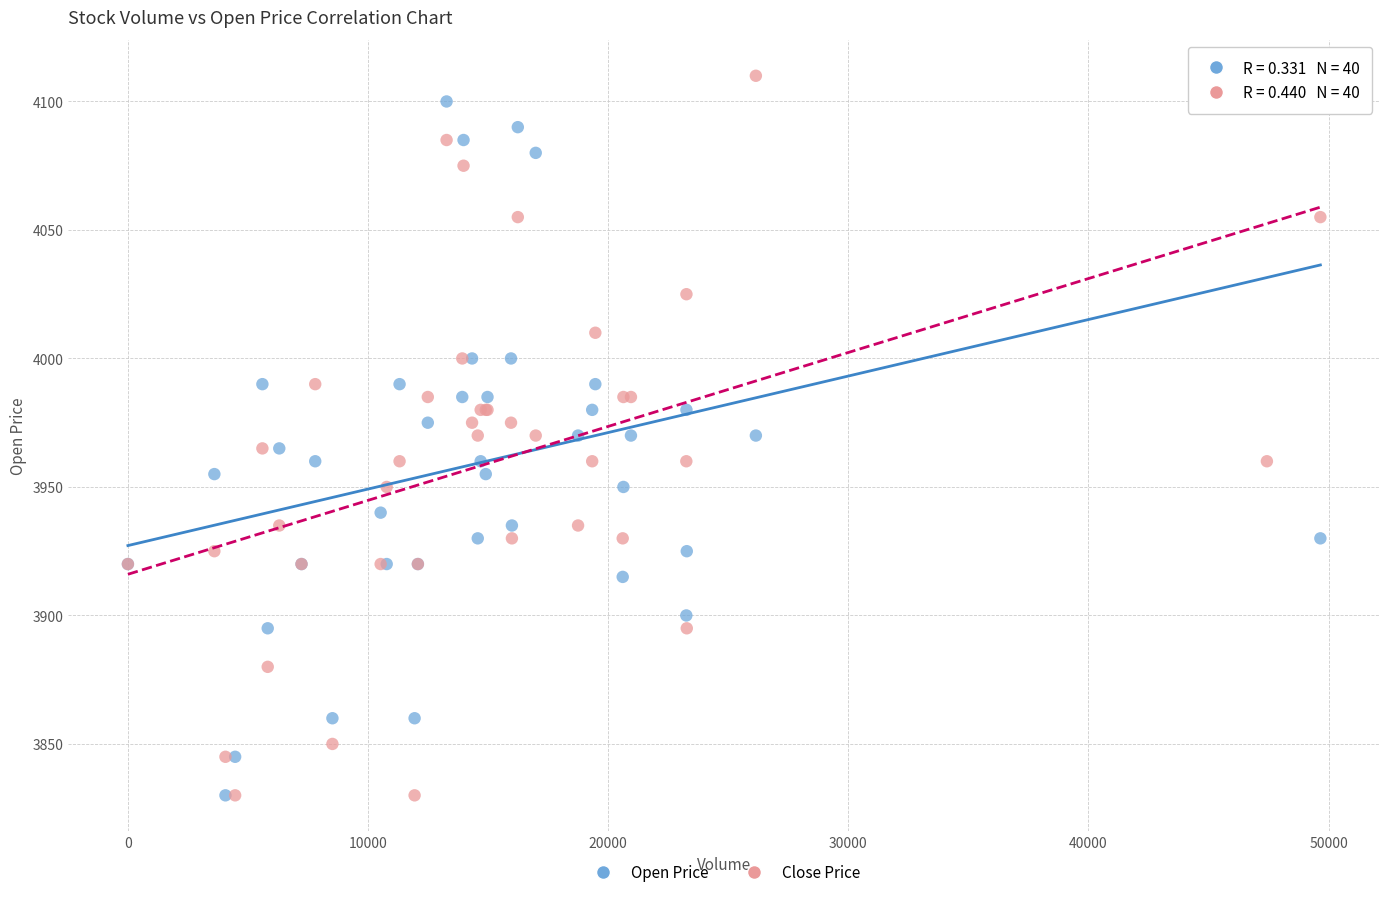

What are all the series names shown in the legend?

Open Price, Close Price